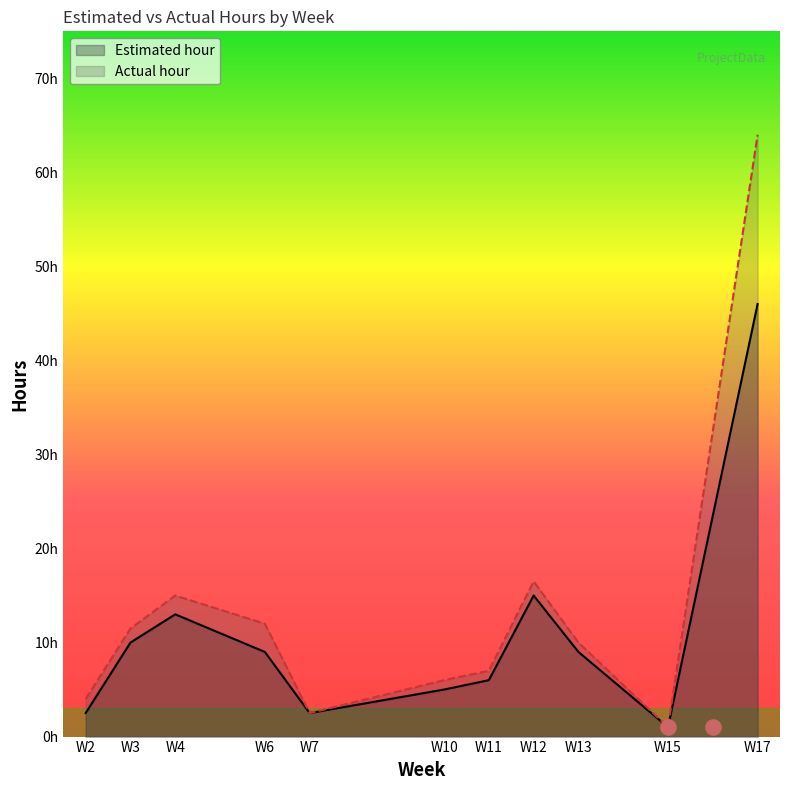

What is the total value across all series at 6?

21.0